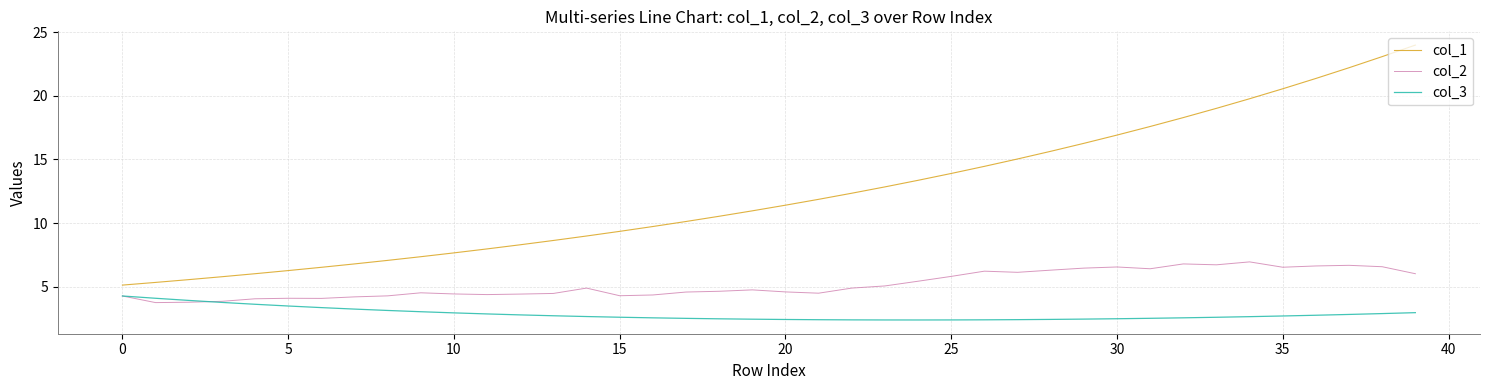

True or false: col_1 and col_2 intersect in this chart.

False